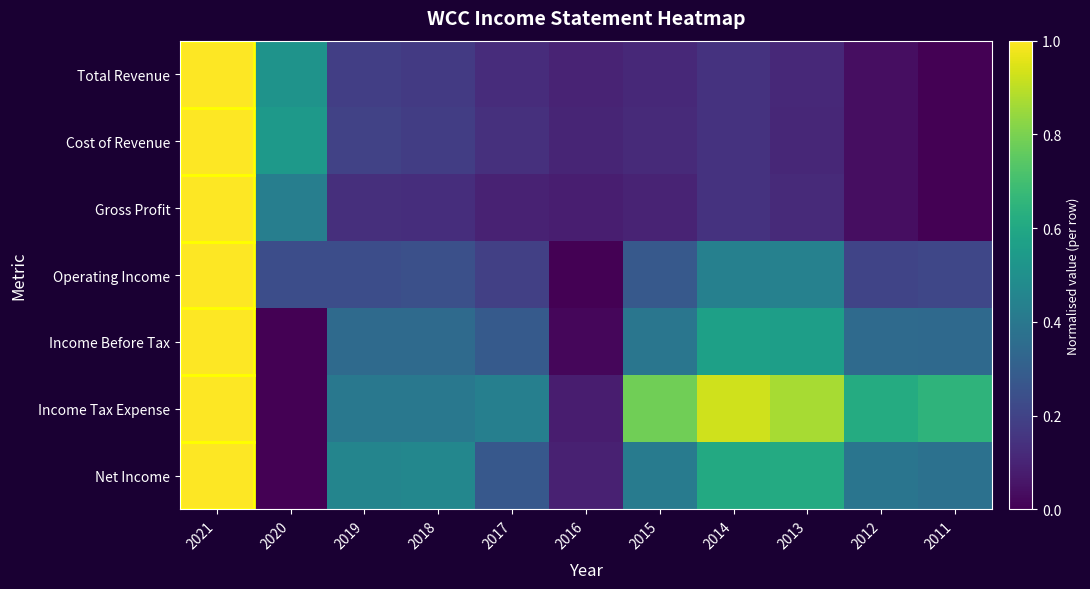

At which category does the chart reach its minimum across all series?

2011